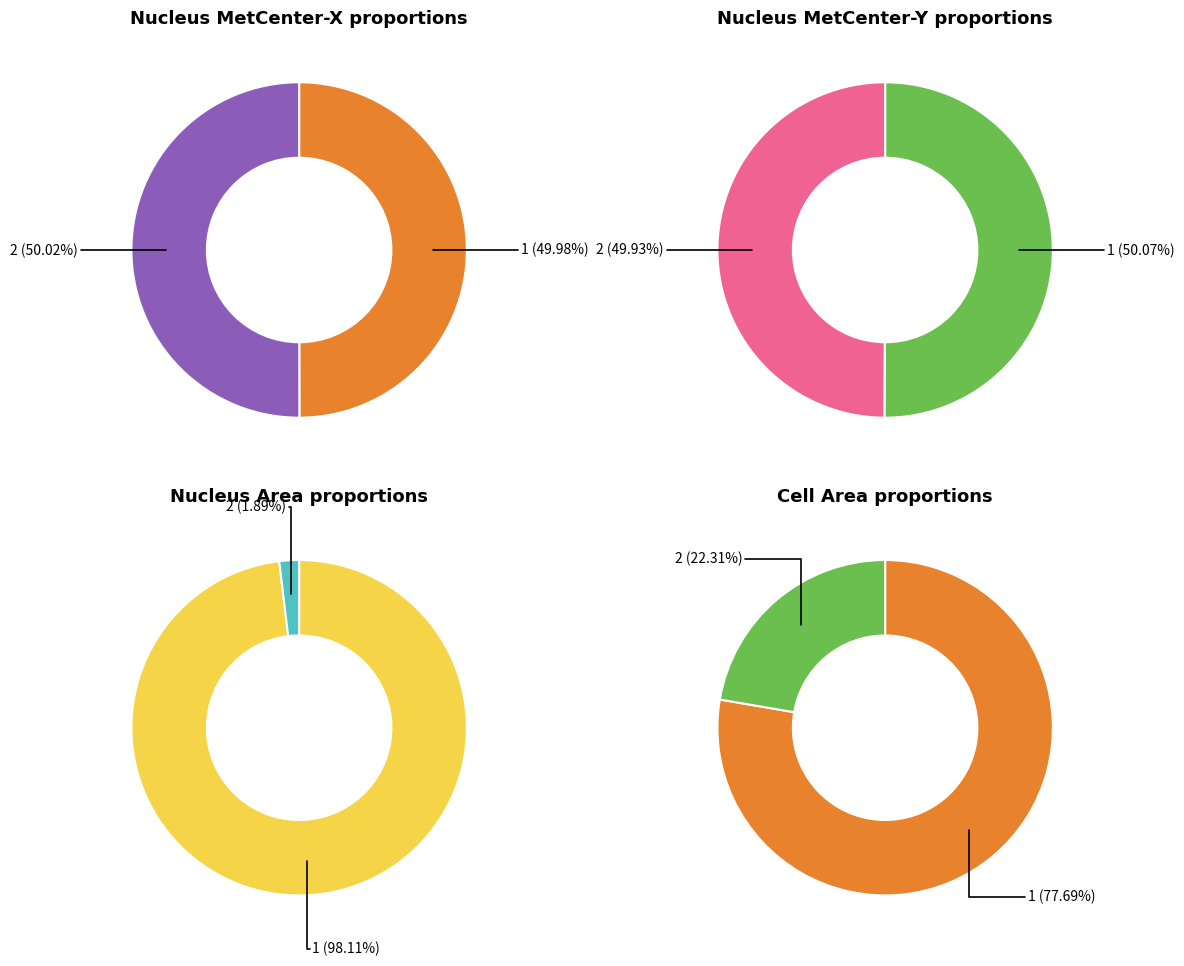

Which slice is the smallest?

2